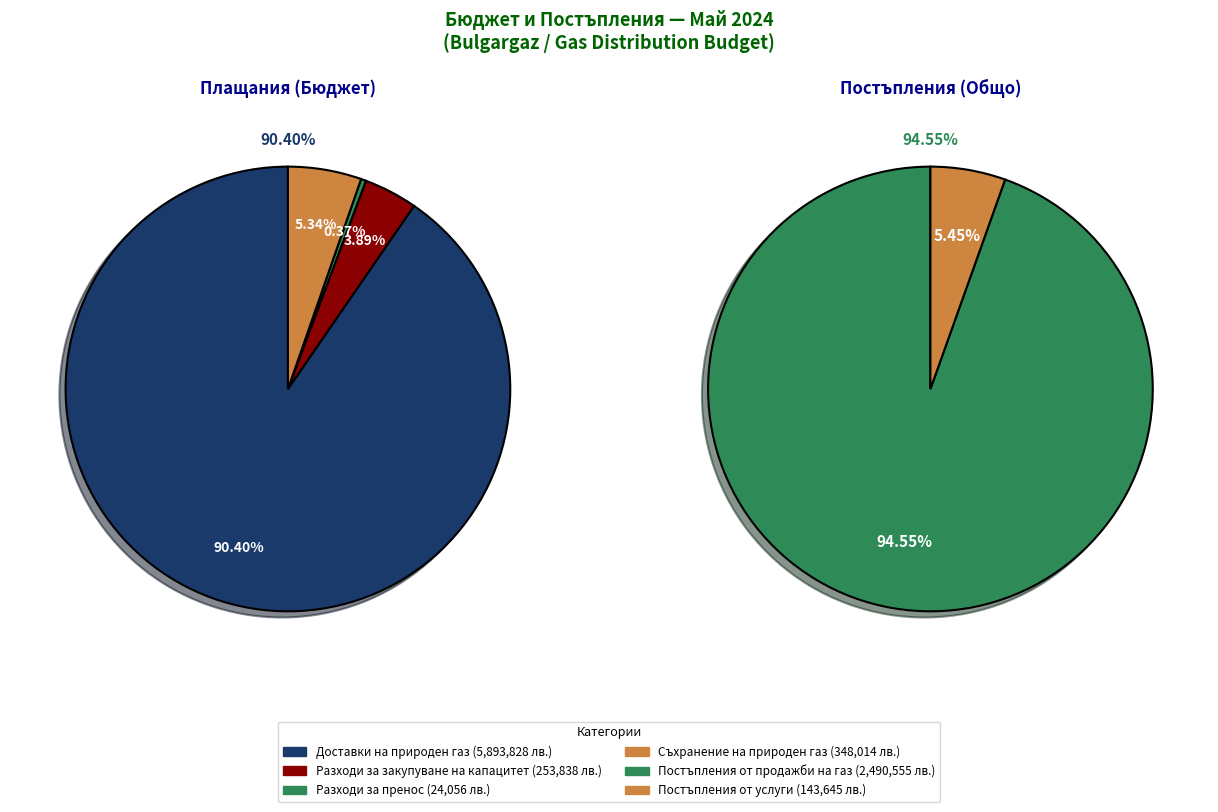

Which category has the biggest portion of the pie?

Доставки на природен газ